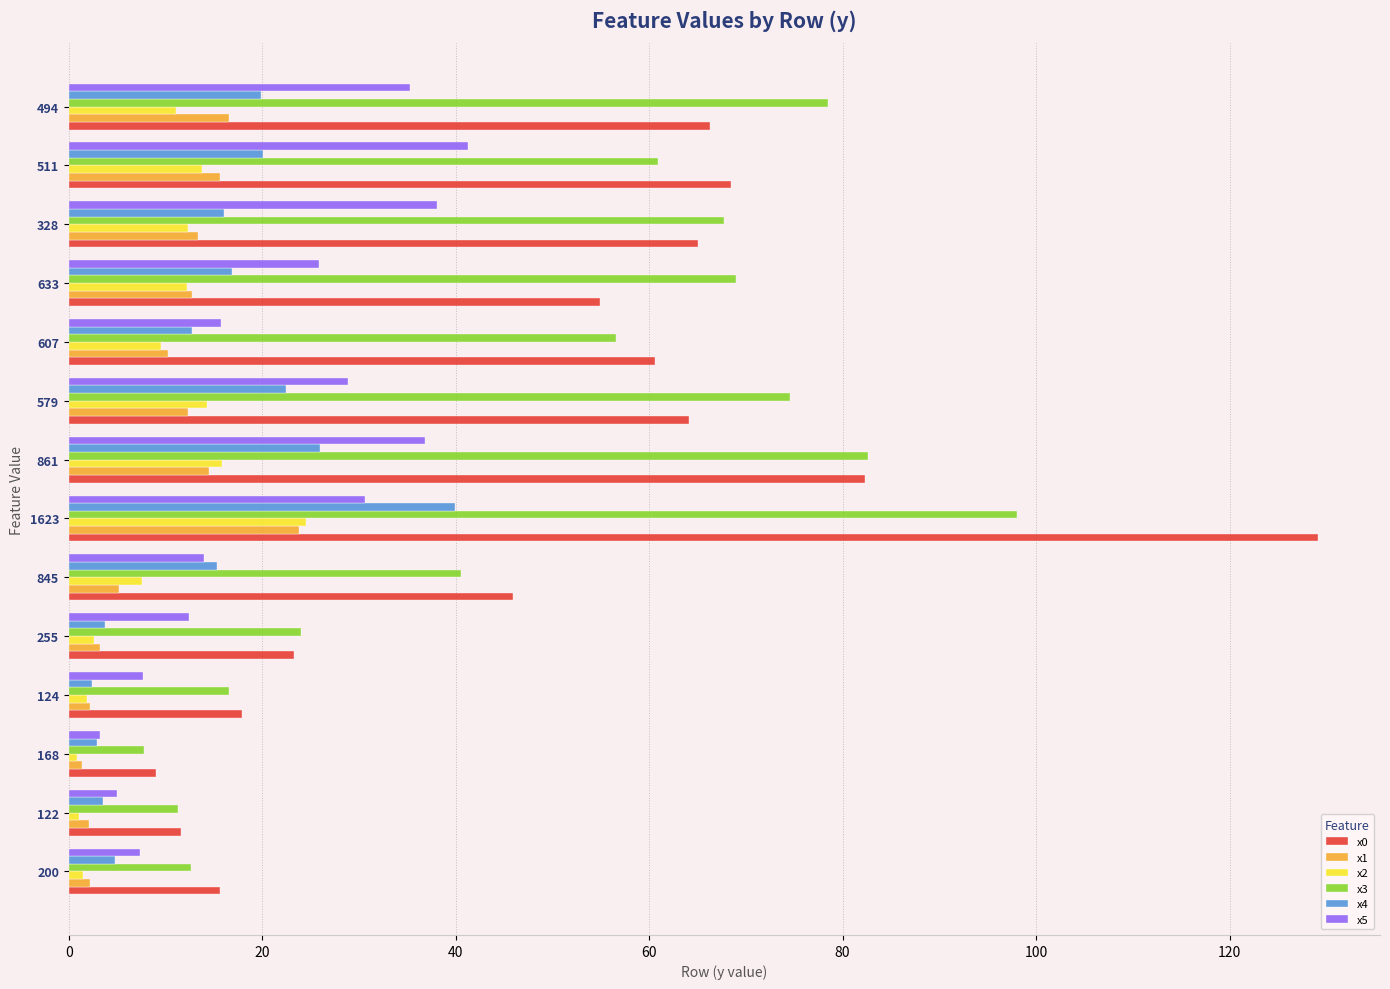

What is the highest value of the x1 series?

23.8